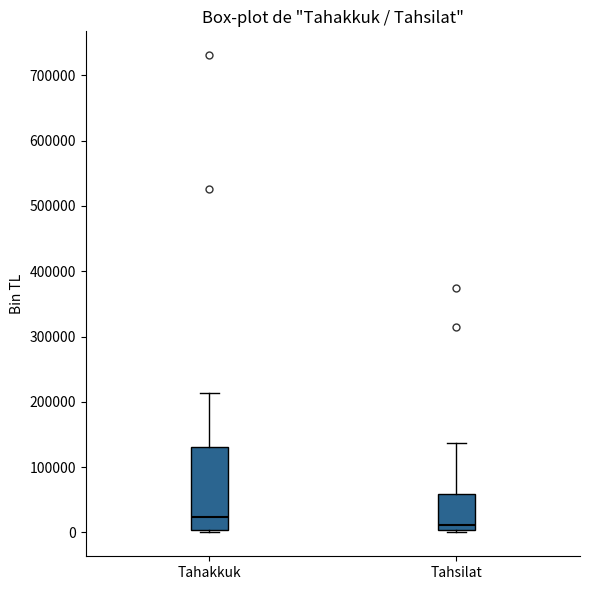

Where is the upper edge of the box for Tahakkuk on the y-axis? The values are not printed on the chart, so give them approximately, as read against the axis.

130000